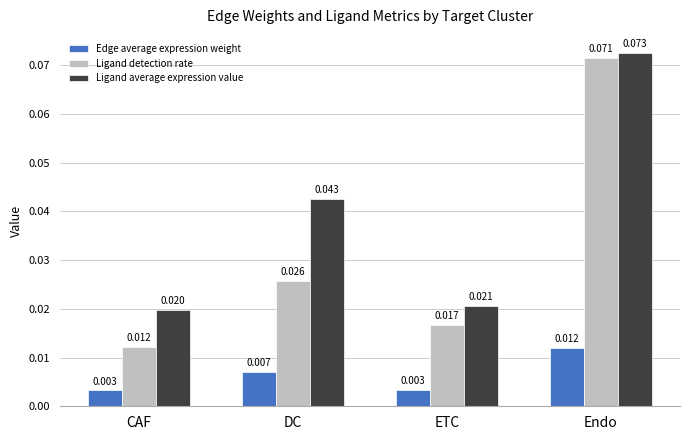

List the series in order of their overall mean, highest first.

Ligand average expression value, Ligand detection rate, Edge average expression weight